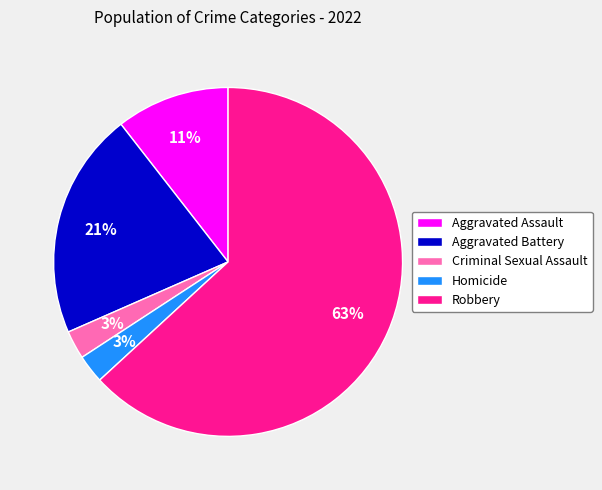

Count the number of slices in the pie.

5